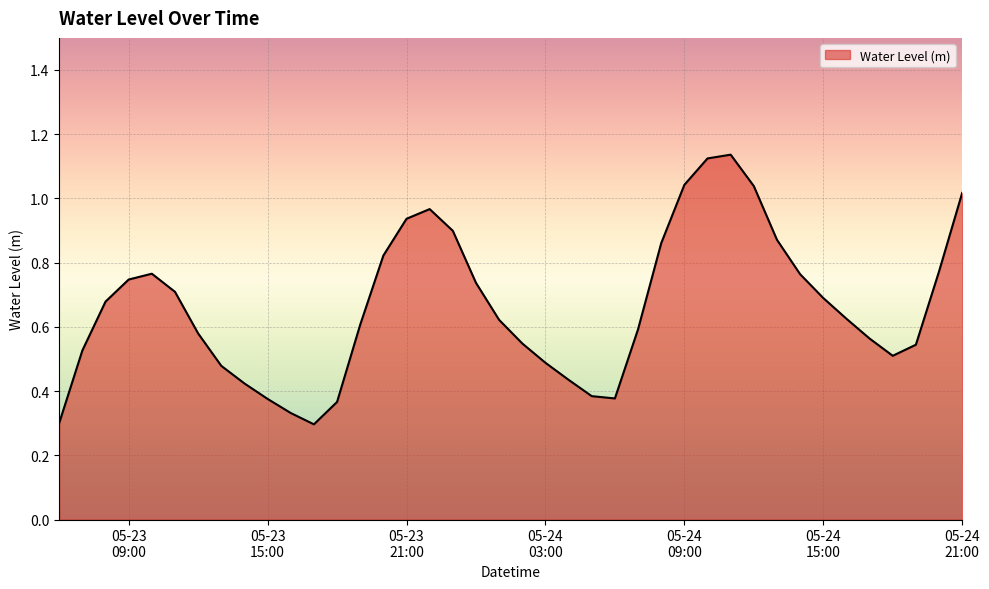

Rank the categories by value from highest to lowest.

2025-05-24 11:00:00, 2025-05-24 10:00:00, 2025-05-24 09:00:00, 2025-05-24 12:00:00, 2025-05-24 21:00:00, 2025-05-23 22:00:00, 2025-05-23 21:00:00, 2025-05-23 23:00:00, 2025-05-24 13:00:00, 2025-05-24 08:00:00, 2025-05-23 20:00:00, 2025-05-24 20:00:00, 2025-05-23 10:00:00, 2025-05-24 14:00:00, 2025-05-23 09:00:00, 2025-05-24 00:00:00, 2025-05-23 11:00:00, 2025-05-24 15:00:00, 2025-05-23 08:00:00, 2025-05-24 16:00:00, 2025-05-24 01:00:00, 2025-05-23 19:00:00, 2025-05-24 07:00:00, 2025-05-23 12:00:00, 2025-05-24 17:00:00, 2025-05-24 02:00:00, 2025-05-24 19:00:00, 2025-05-23 07:00:00, 2025-05-24 18:00:00, 2025-05-24 03:00:00, 2025-05-23 13:00:00, 2025-05-24 04:00:00, 2025-05-23 14:00:00, 2025-05-24 05:00:00, 2025-05-24 06:00:00, 2025-05-23 15:00:00, 2025-05-23 18:00:00, 2025-05-23 16:00:00, 2025-05-23 06:00:00, 2025-05-23 17:00:00